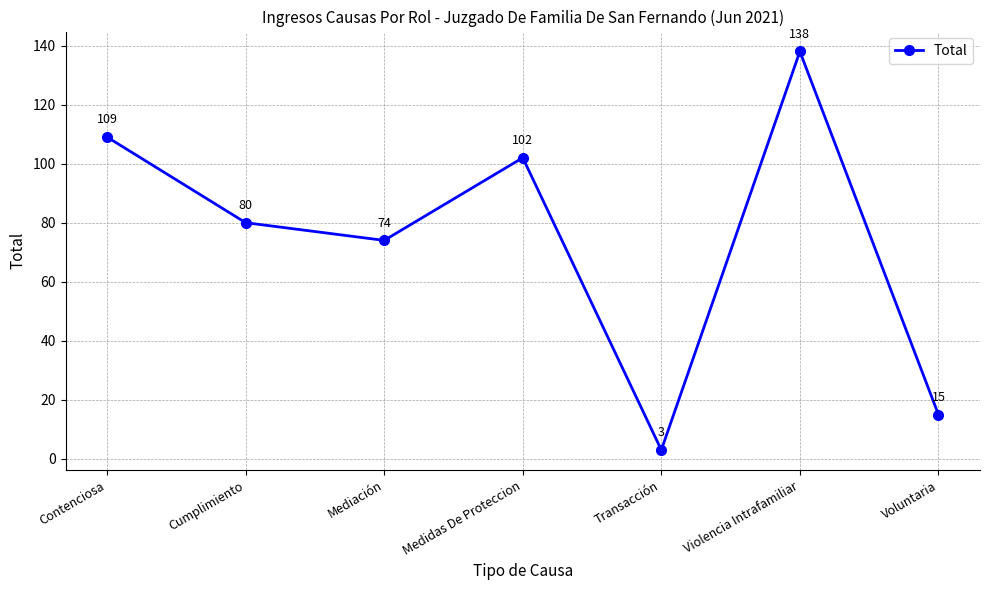

Which has a higher value, Medidas De Proteccion or Contenciosa?

Contenciosa